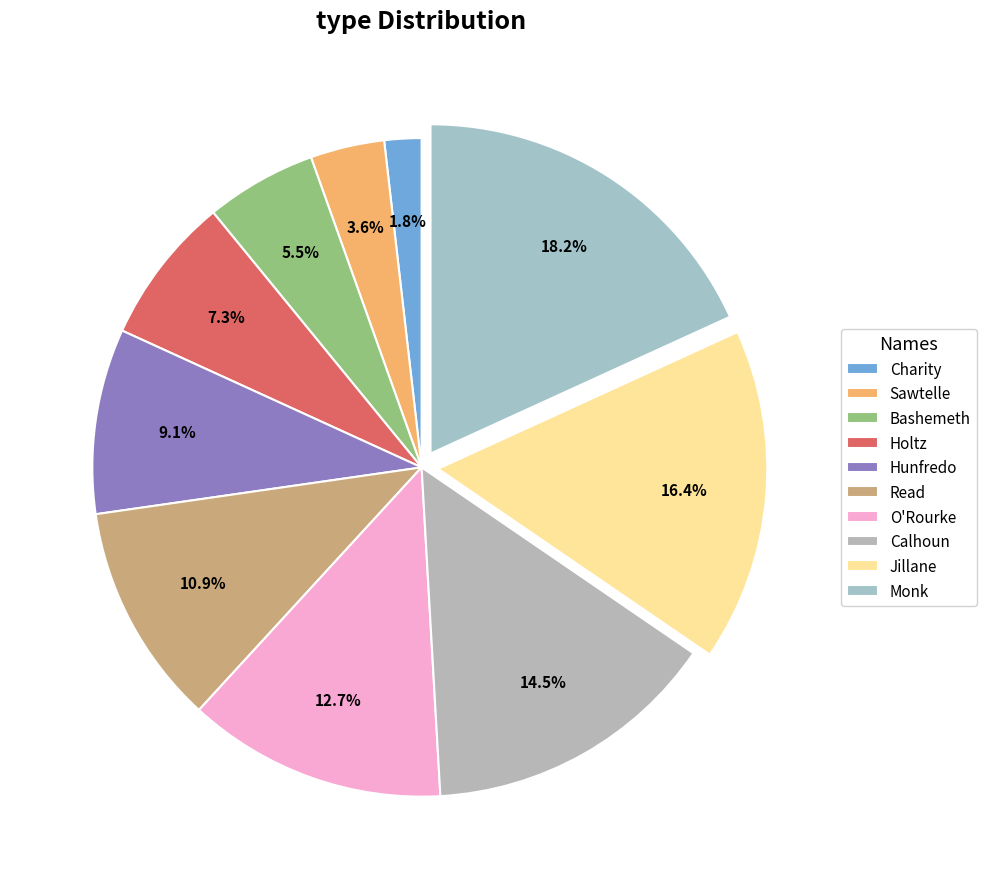

Does Charity represent more than half of the total?

No